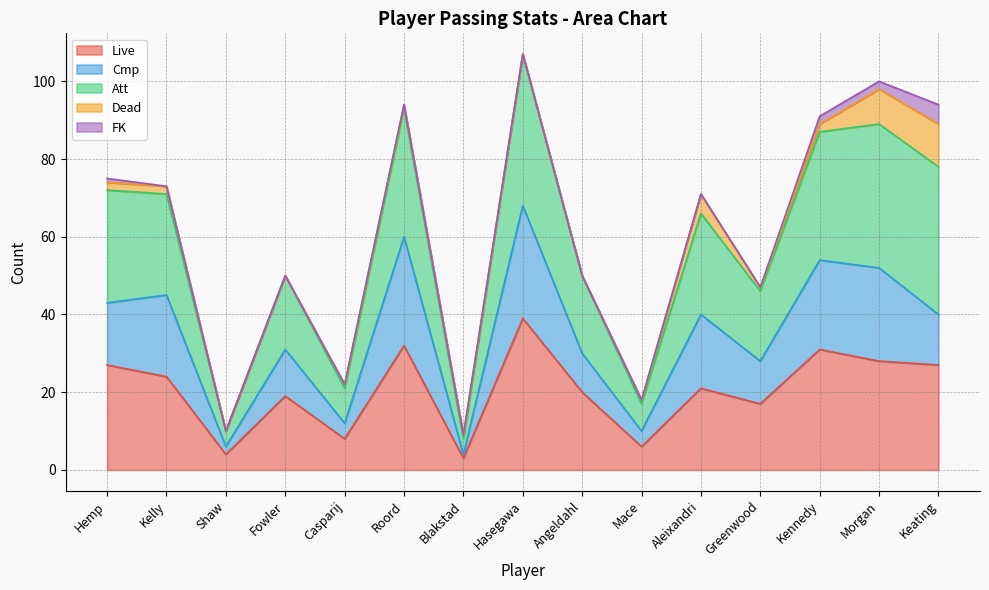

Does the chart have visible grid lines?

Yes